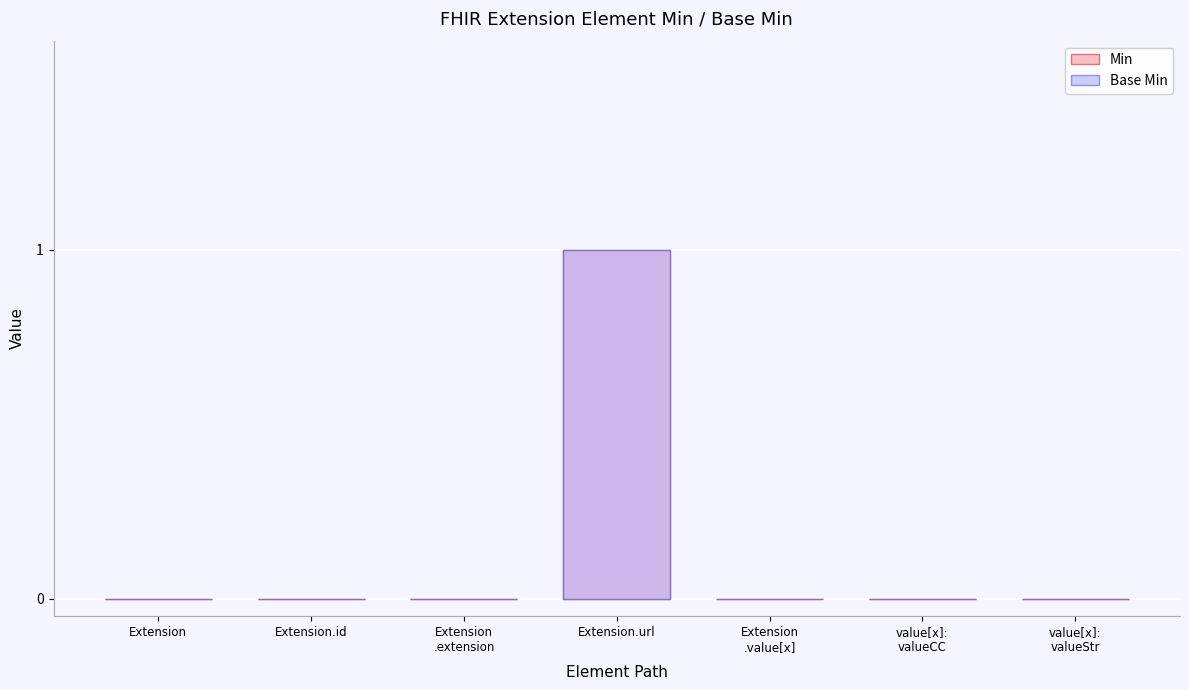

The value of Base Min at value[x]:
valueCC is 0. True or false?

True